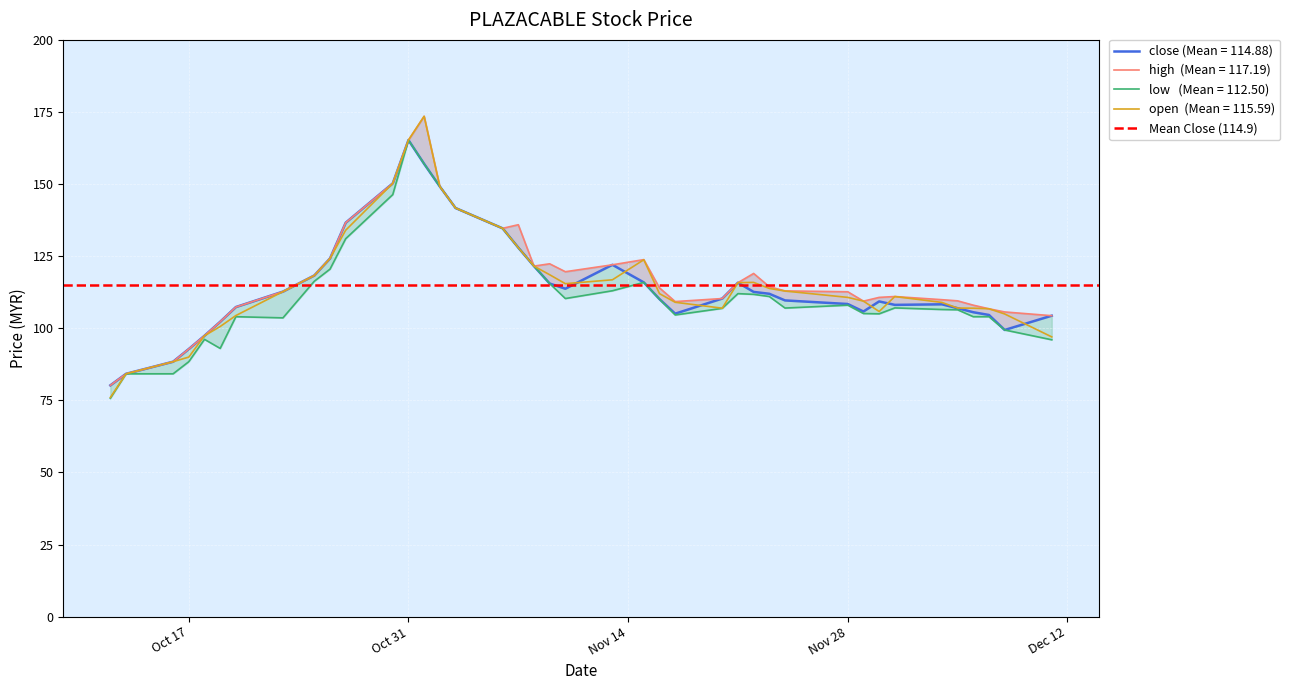

Which series has the largest range (max minus min)?

open